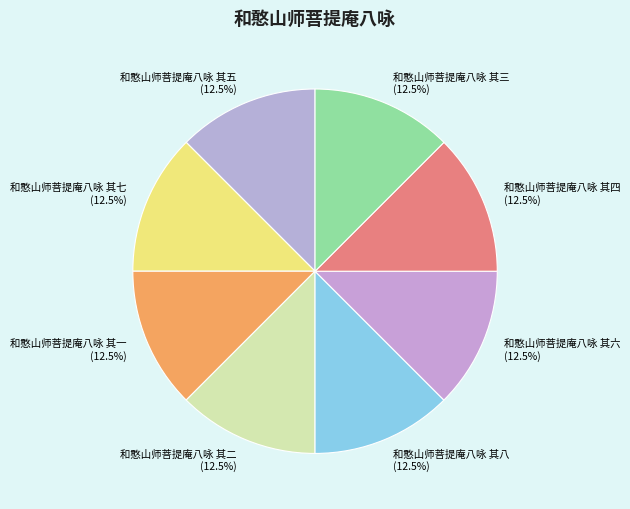

Combined, do 和憨山师菩提庵八咏 其三 and 和憨山师菩提庵八咏 其五 account for over 50%?

No